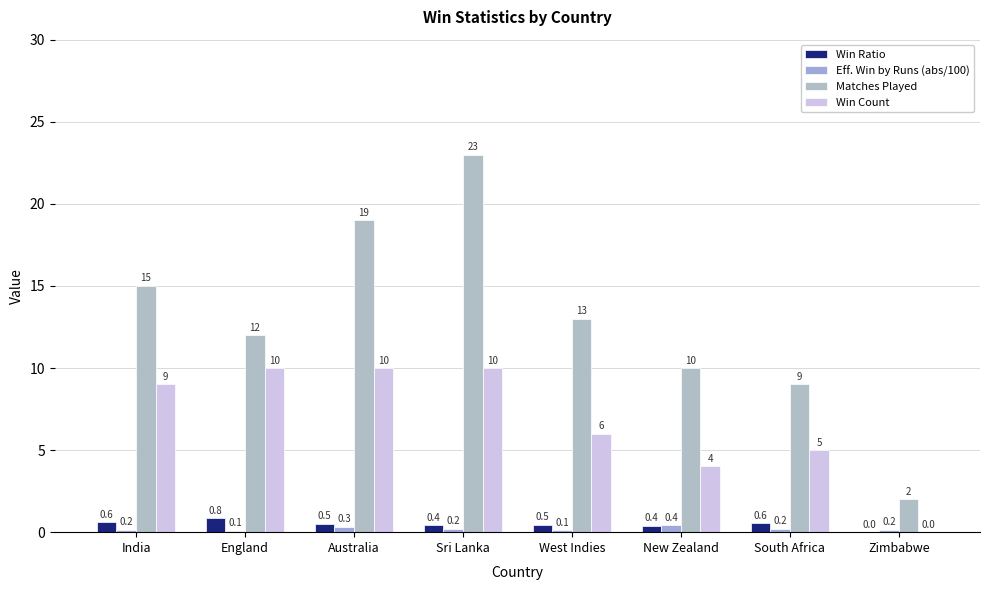

How many groups of bars are there?

8